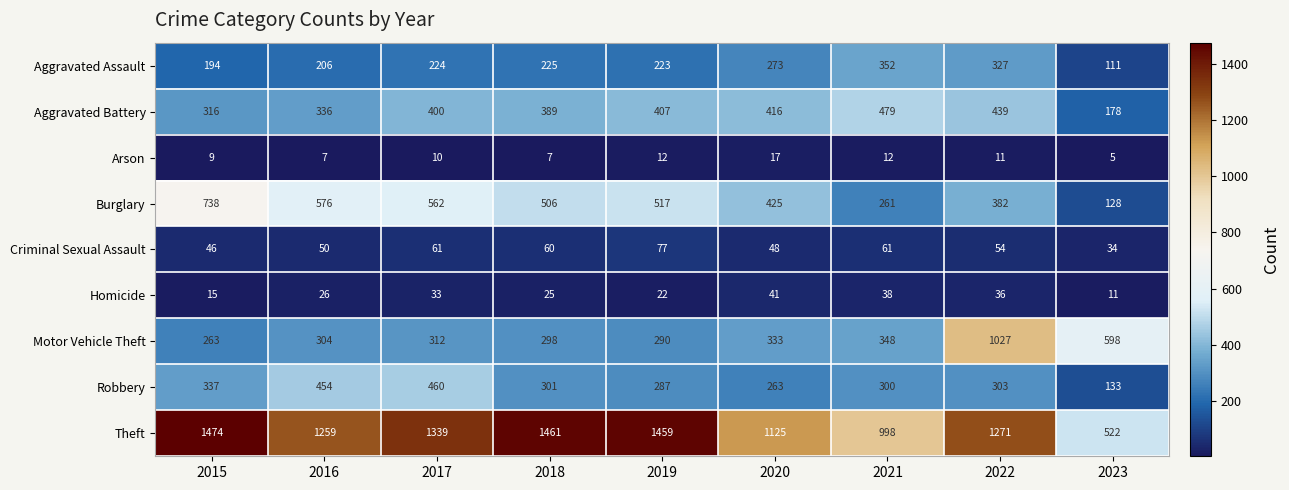

The value of Arson at 2016 is 7. True or false?

True